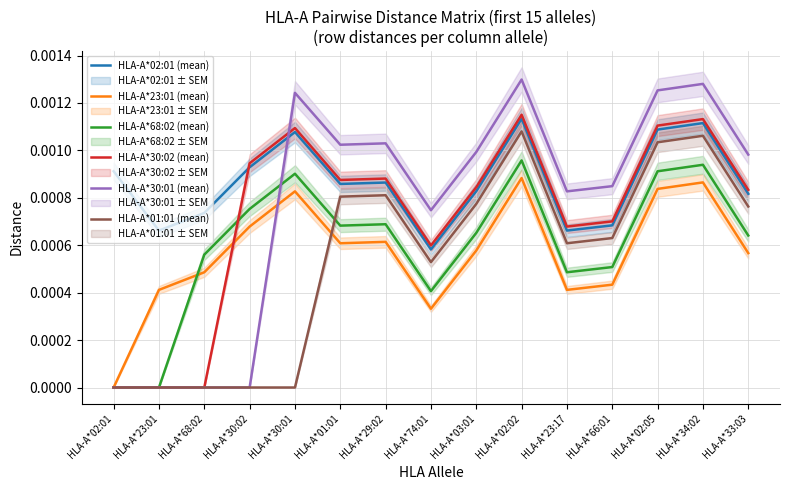

Rank the categories by HLA-A*68:02 (mean) value from highest to lowest.

HLA-A*02:02, HLA-A*34:02, HLA-A*02:05, HLA-A*30:01, HLA-A*30:02, HLA-A*29:02, HLA-A*01:01, HLA-A*03:01, HLA-A*33:03, HLA-A*68:02, HLA-A*66:01, HLA-A*23:17, HLA-A*74:01, HLA-A*02:01, HLA-A*23:01